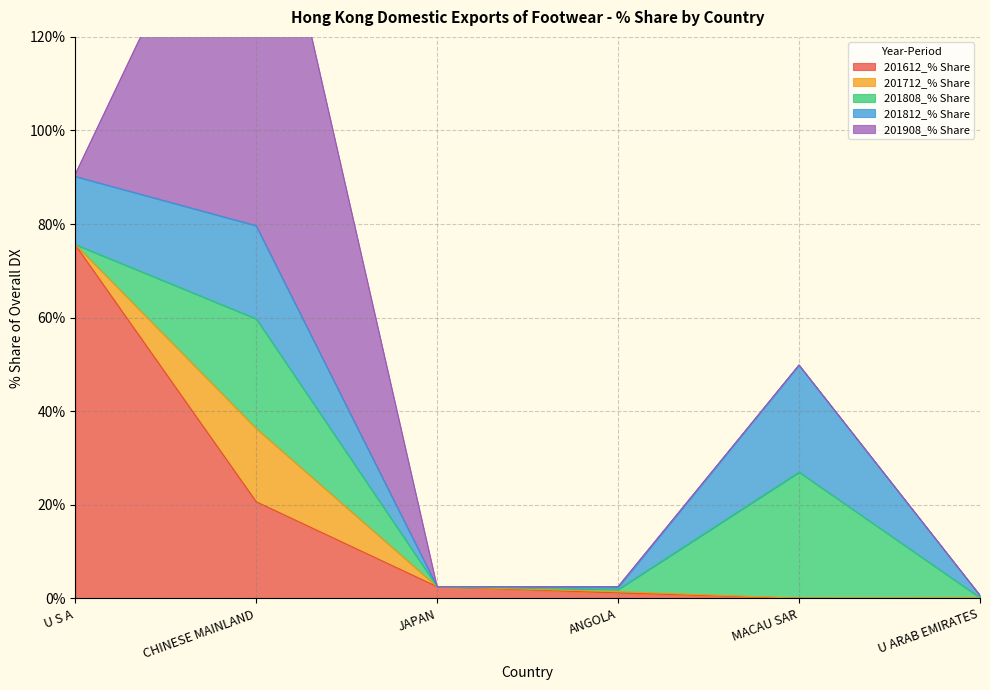

Reading left to right, extract all data points from this chart.

201612_% Share: U S A=75.6	CHINESE MAINLAND=20.7	JAPAN=2.5	ANGOLA=1.2	MACAU SAR=0.1	U ARAB EMIRATES=0.0
201712_% Share: U S A=0.1	CHINESE MAINLAND=15.7	JAPAN=0.0	ANGOLA=0.3	MACAU SAR=0.0	U ARAB EMIRATES=0.2
201808_% Share: U S A=0.0	CHINESE MAINLAND=23.4	JAPAN=0.0	ANGOLA=0.5	MACAU SAR=26.9	U ARAB EMIRATES=0.0
201812_% Share: U S A=14.5	CHINESE MAINLAND=19.9	JAPAN=0.0	ANGOLA=0.4	MACAU SAR=22.9	U ARAB EMIRATES=0.5
201908_% Share: U S A=0.5	CHINESE MAINLAND=92.3	JAPAN=0.0	ANGOLA=0.2	MACAU SAR=0.0	U ARAB EMIRATES=0.0